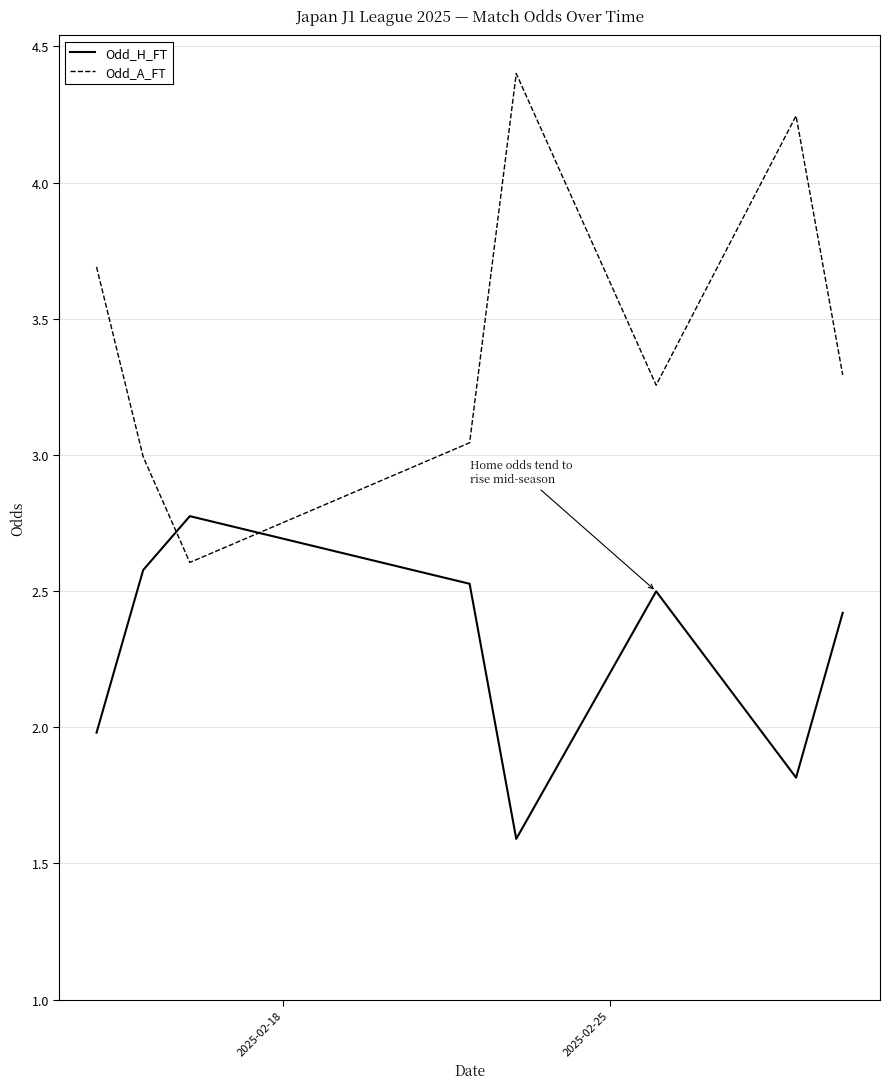

List the series in order of their peak value, lowest first.

Odd_H_FT, Odd_A_FT